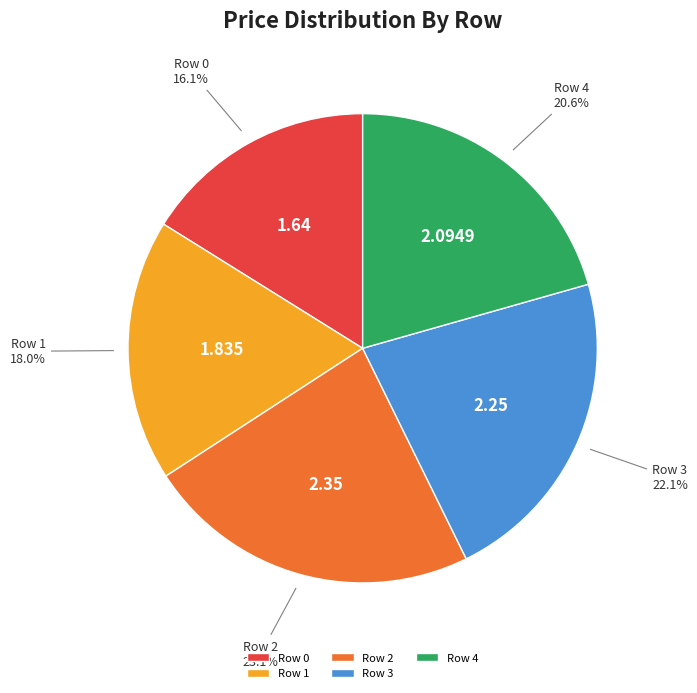

To the nearest percent, what percentage of the pie is Row 0?

16%